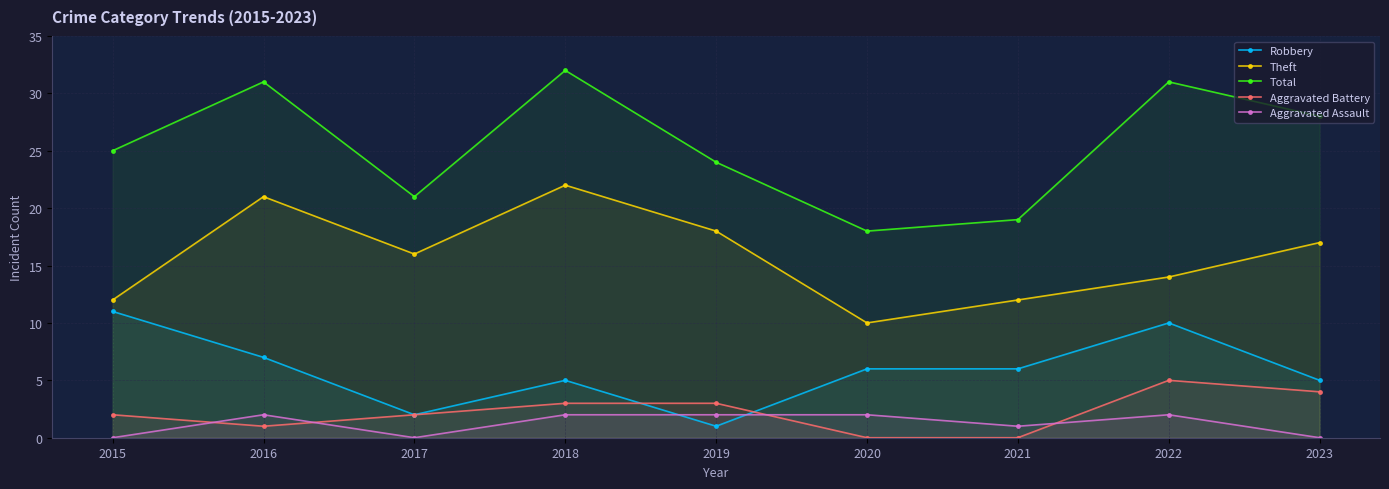

What are all the series names shown in the legend?

Robbery, Theft, Total, Aggravated Battery, Aggravated Assault